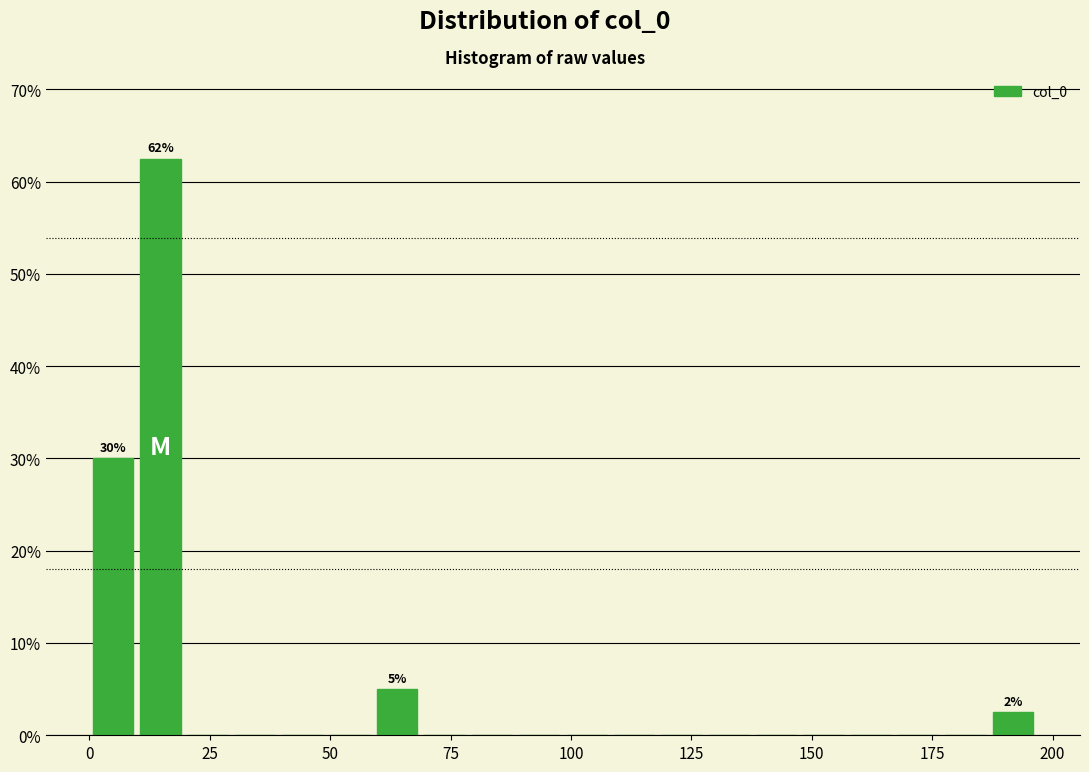

Read against the x-axis, roughly where is the centre of the tallest bar?

15